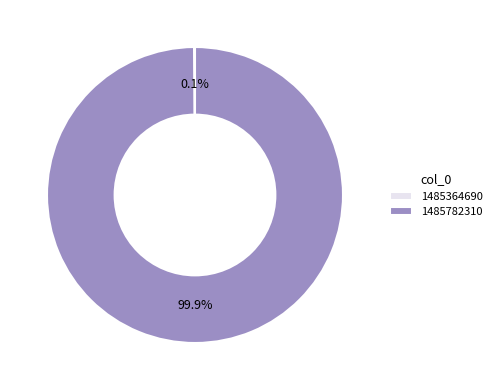

Is there any slice that represents more than half of the pie?

Yes